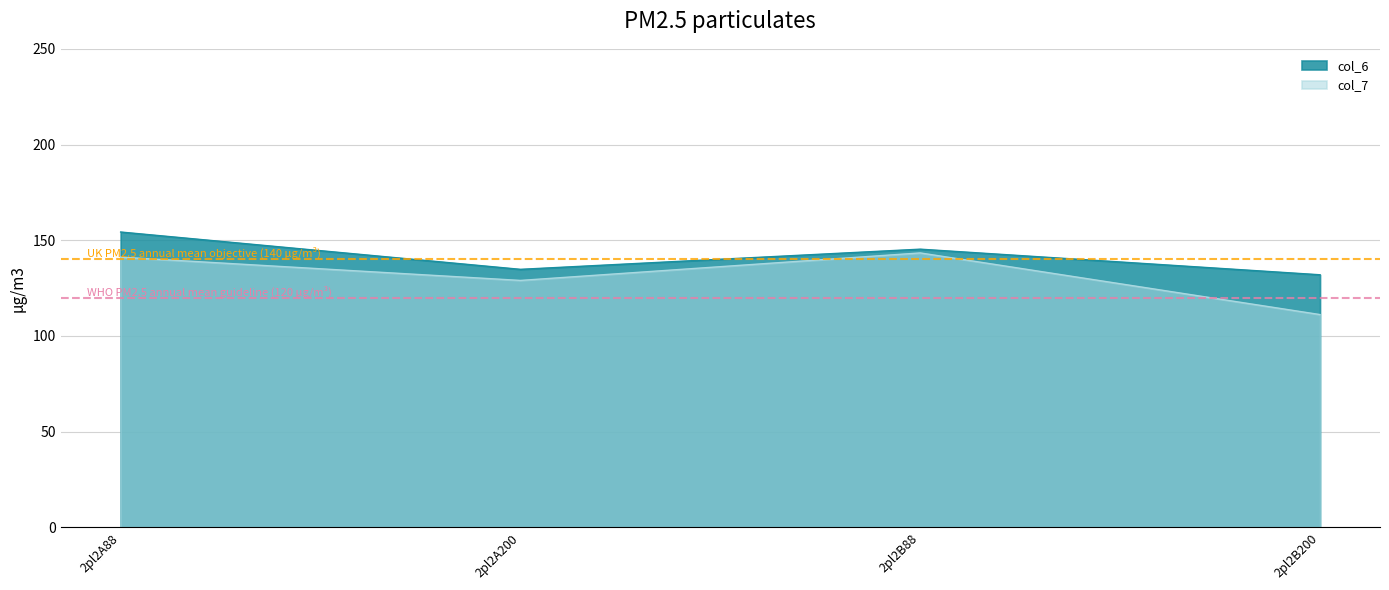

Which series has the widest spread of values?

col_7